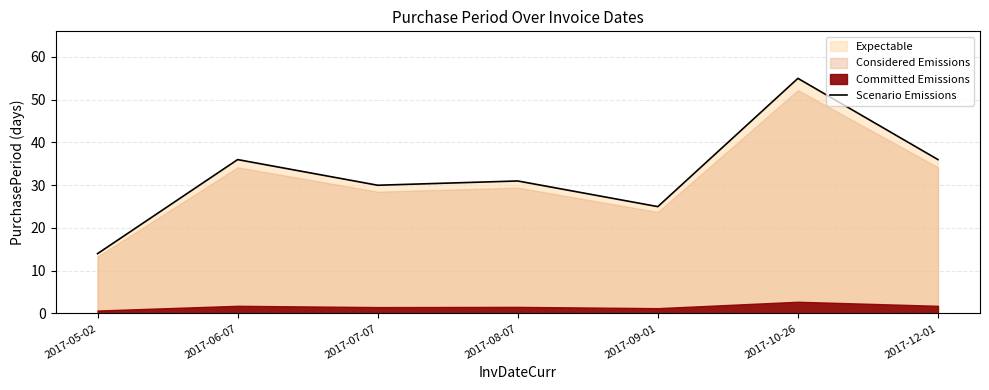

What is the label of the 6th point from the left?

2017-10-26